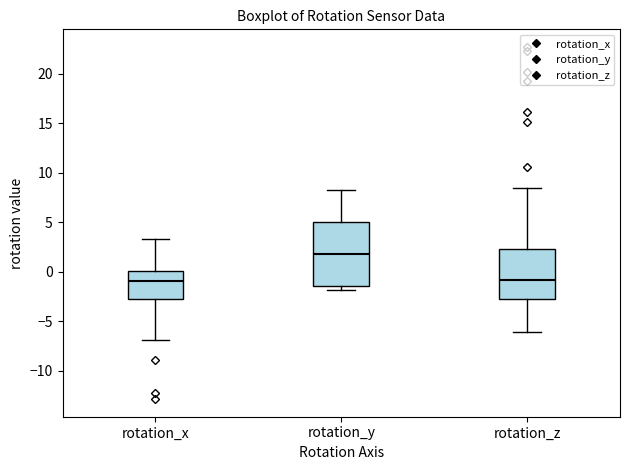

Where does the median line of the box for rotation_x sit on the y-axis? The values are not printed on the chart, so give them approximately, as read against the axis.

-1.0